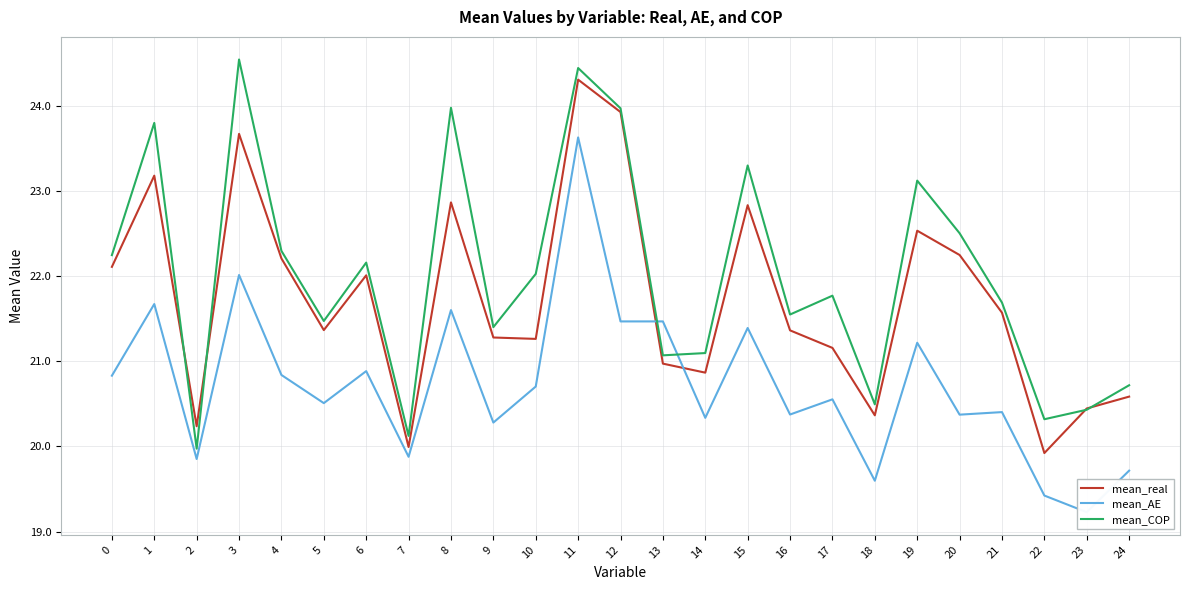

Where do mean_real and mean_AE first cross each other?

12 and 13